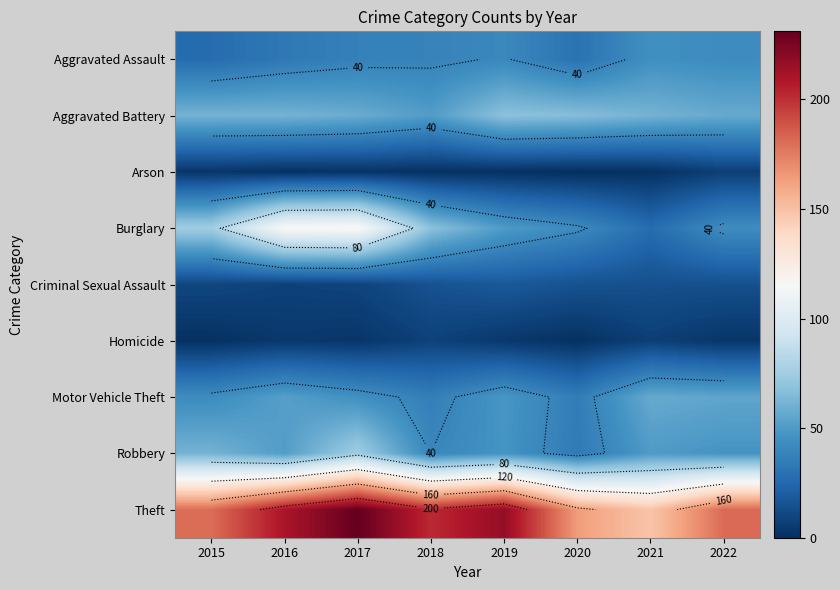

Rank the series by their maximum value, from lowest to highest.

Arson, Homicide, Criminal Sexual Assault, Aggravated Assault, Motor Vehicle Theft, Aggravated Battery, Robbery, Burglary, Theft